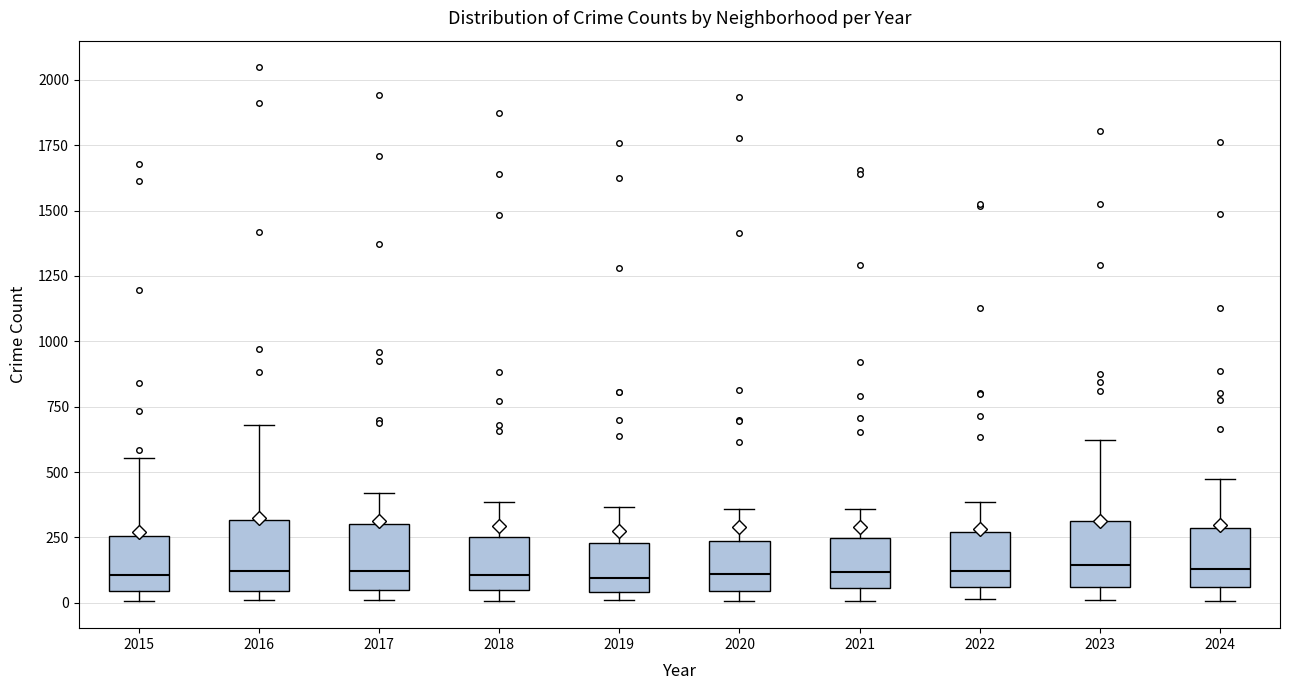

Reading left to right, transcribe this box plot: for each box, give where its median line is, the range the box spans, and where its two whiskers end, as read against the y-axis. The values are not printed on the chart, so give them approximately, as read against the axis.

2015: median 100, box 50 to 250, whiskers 0 to 550
2016: median 100, box 50 to 300, whiskers 0 to 700
2017: median 100, box 50 to 300, whiskers 0 to 400
2018: median 100, box 50 to 250, whiskers 0 to 400
2019: median 100, box 50 to 250, whiskers 0 to 350
2020: median 100, box 50 to 250, whiskers 0 to 350
2021: median 100, box 50 to 250, whiskers 0 to 350
2022: median 100, box 50 to 250, whiskers 0 to 400
2023: median 150, box 50 to 300, whiskers 0 to 600
2024: median 150, box 50 to 300, whiskers 0 to 450